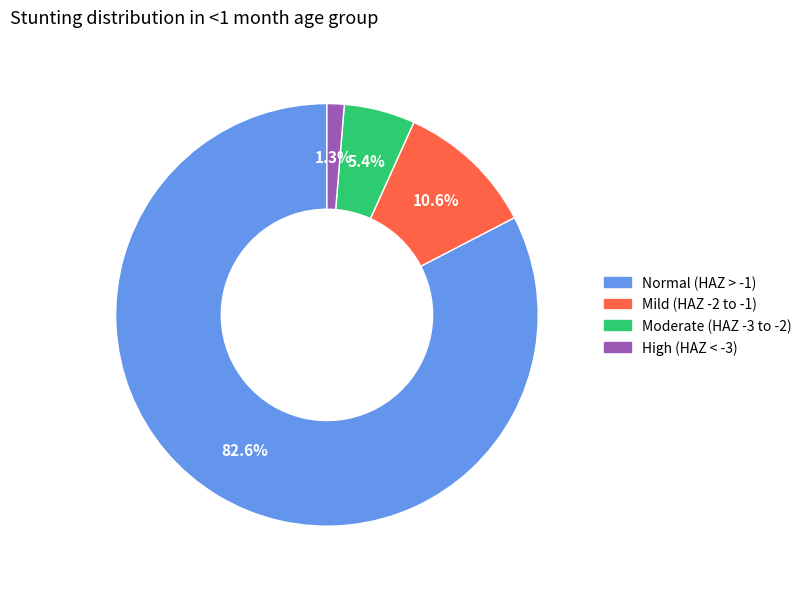

Rank the categories by value from lowest to highest.

High (HAZ < -3), Moderate (HAZ -3 to -2), Mild (HAZ -2 to -1), Normal (HAZ > -1)